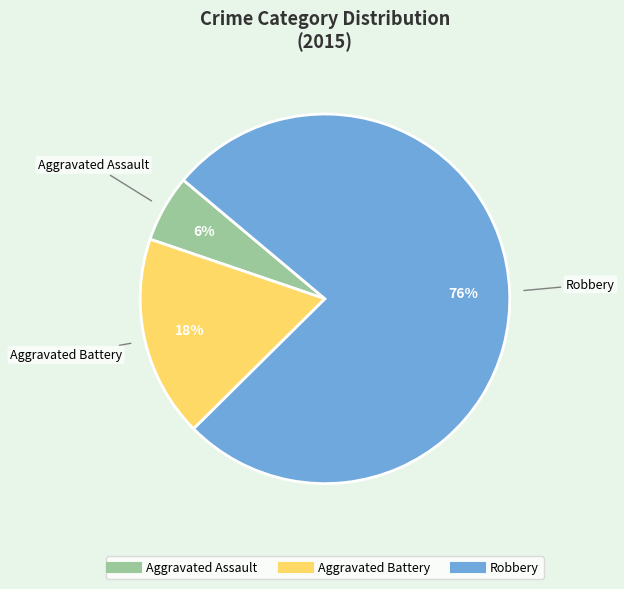

How many segments does this pie chart have?

3